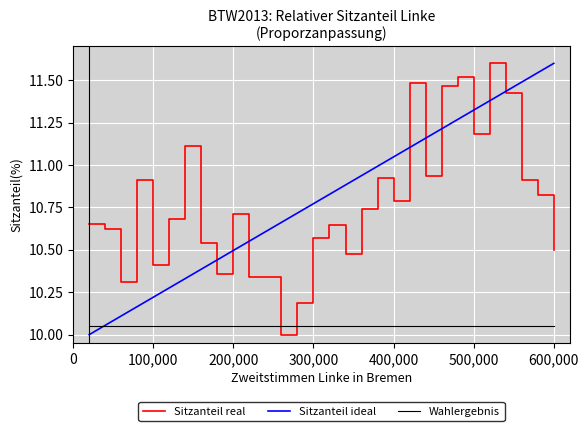

What are all the series names shown in the legend?

Sitzanteil real, Sitzanteil ideal, Wahlergebnis